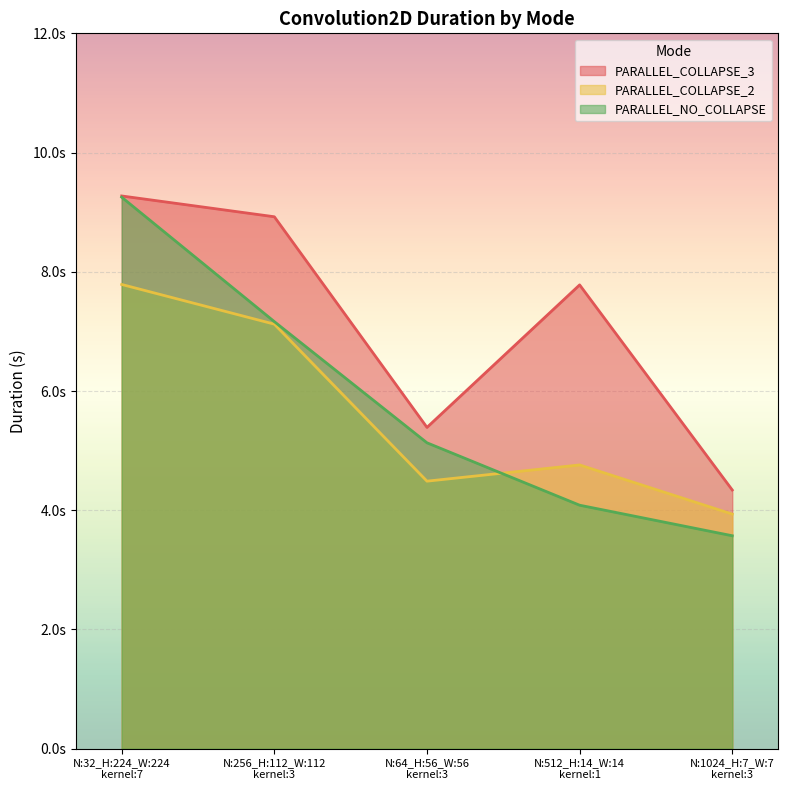

Does the chart display data point markers on the line(s)?

No